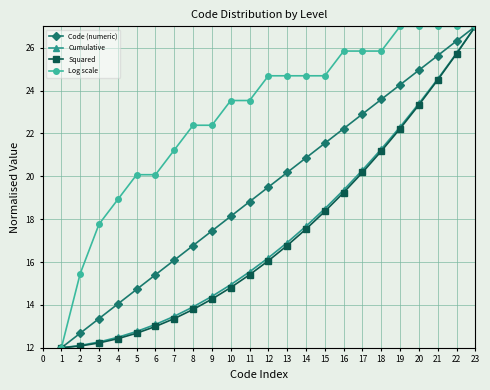

True or false: Cumulative has more than 1 interior local peaks.

False